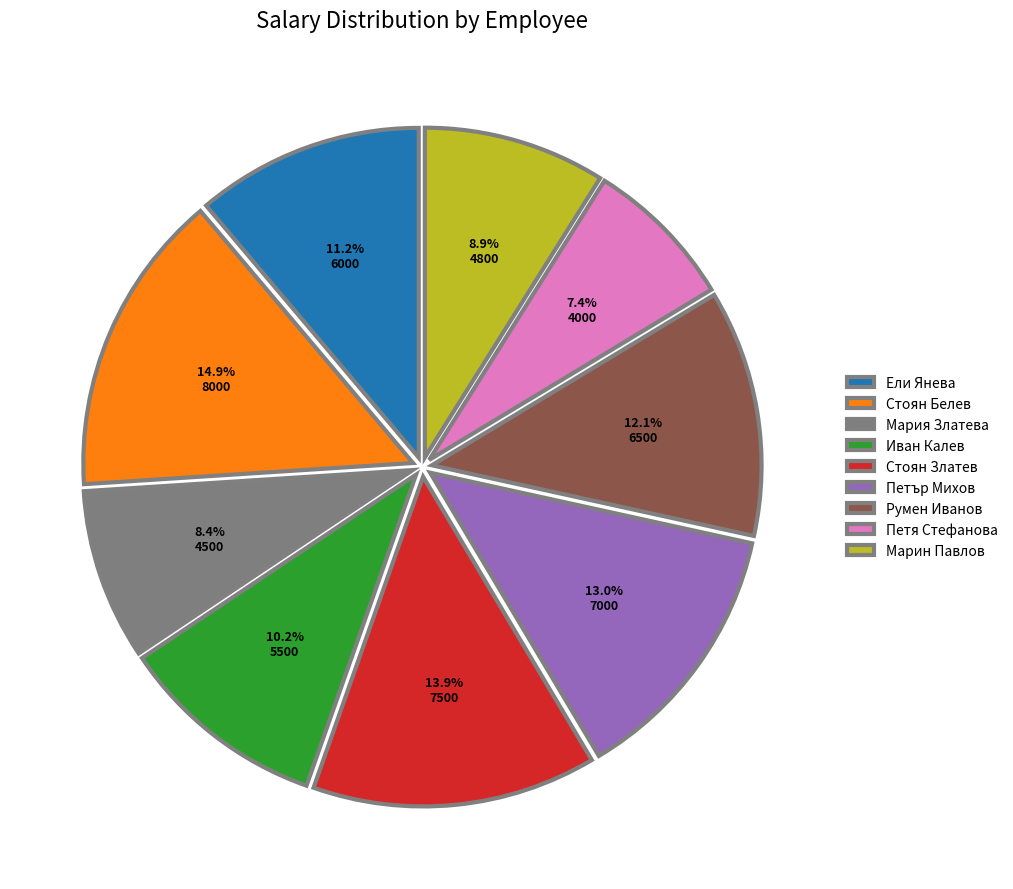

Count the number of slices in the pie.

9